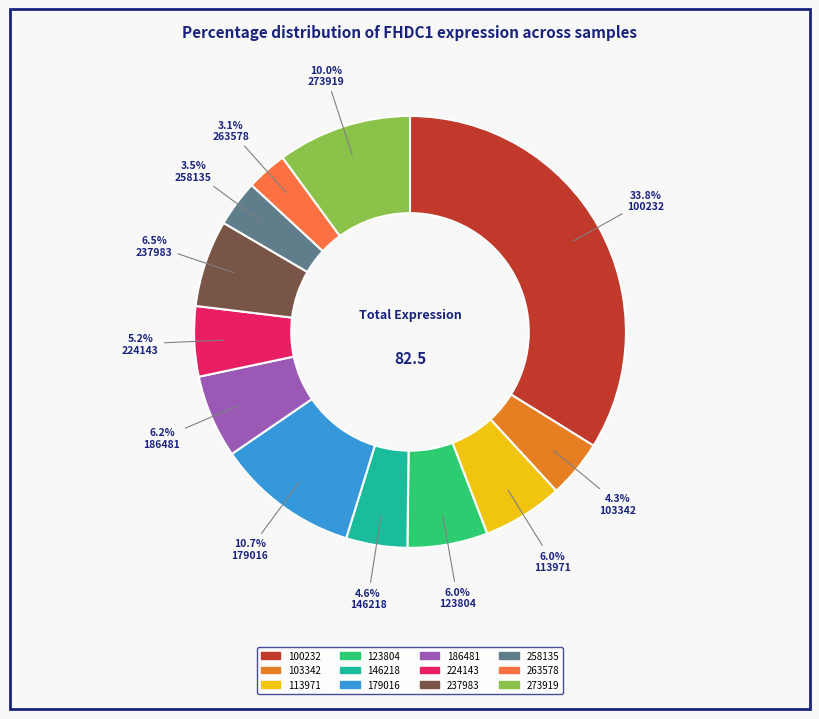

How much of the chart is everything except 273919?

90.0%